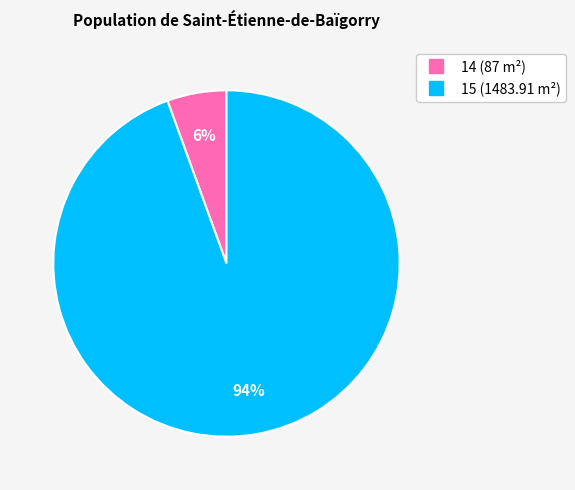

Which slice represents more than half of the pie?

15